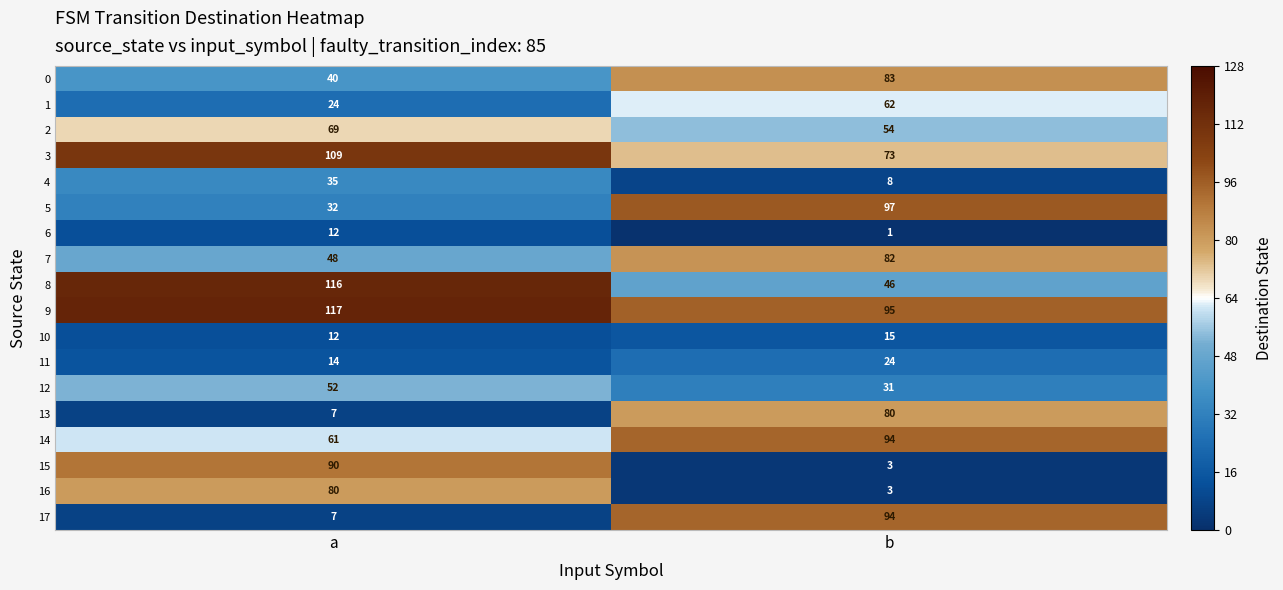

What is the spread (max minus min) of values at b?

96